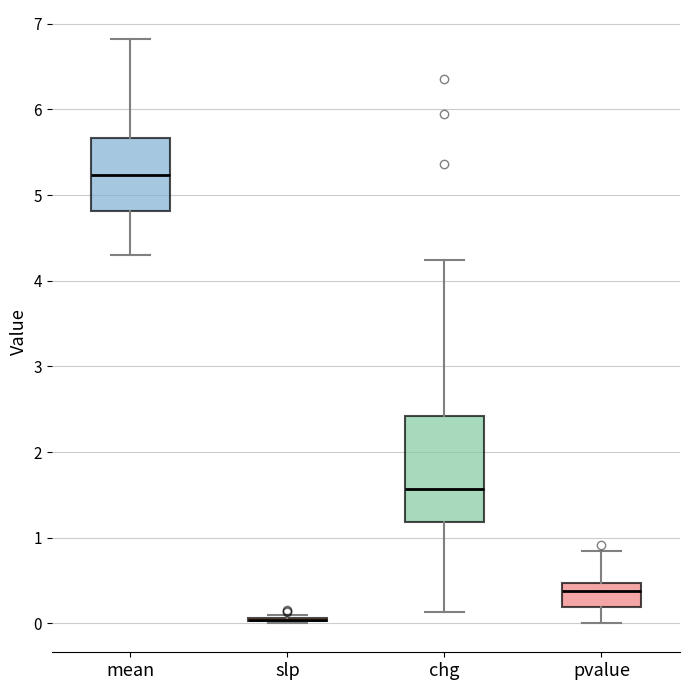

Reading left to right, transcribe this box plot: for each box, give where its median line is, the range the box spans, and where its two whiskers end, as read against the y-axis. The values are not printed on the chart, so give them approximately, as read against the axis.

mean: median 5.2, box 4.8 to 5.7, whiskers 4.3 to 6.8
slp: box collapsed to a line at 0.0, whiskers 0.0 to 0.1
chg: median 1.6, box 1.2 to 2.4, whiskers 0.1 to 4.2
pvalue: median 0.4, box 0.2 to 0.5, whiskers 0.0 to 0.8